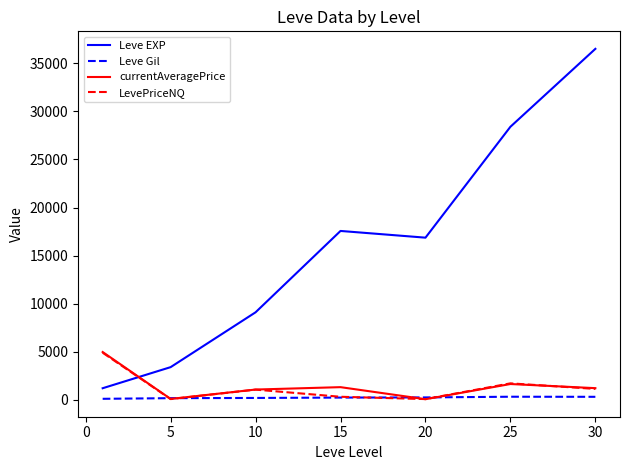

How many intersections are there between LevePriceNQ and Leve EXP?

1